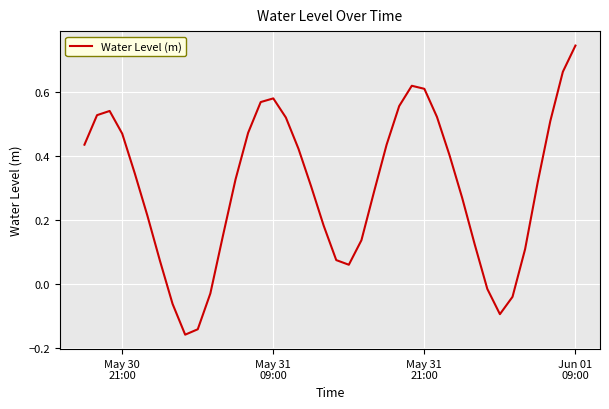

How many interior local valleys (lower than both neighbors) does the data have?

3